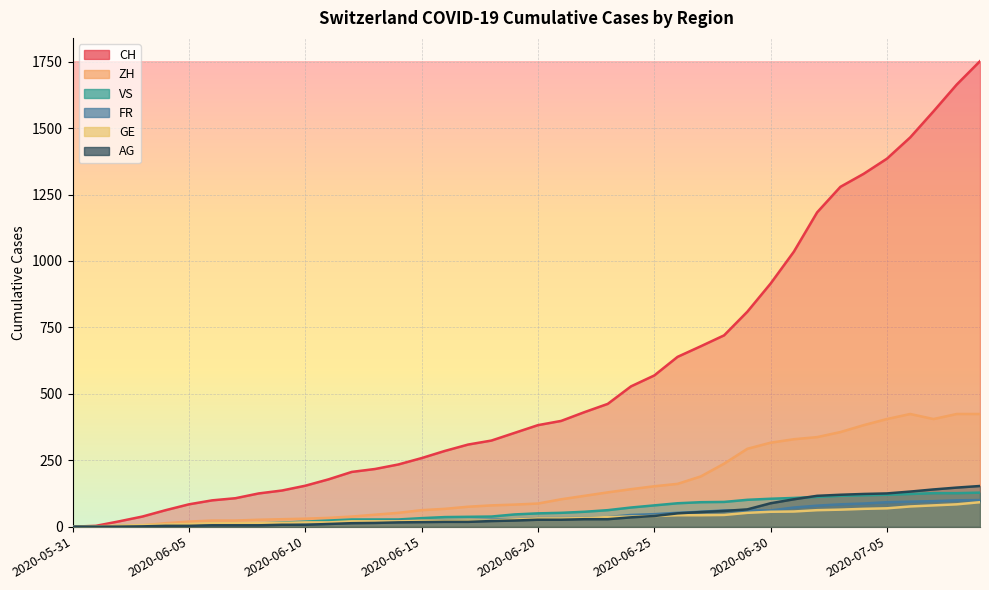

Between 2020-06-09 and 2020-06-13, which series saw the biggest shift?

CH